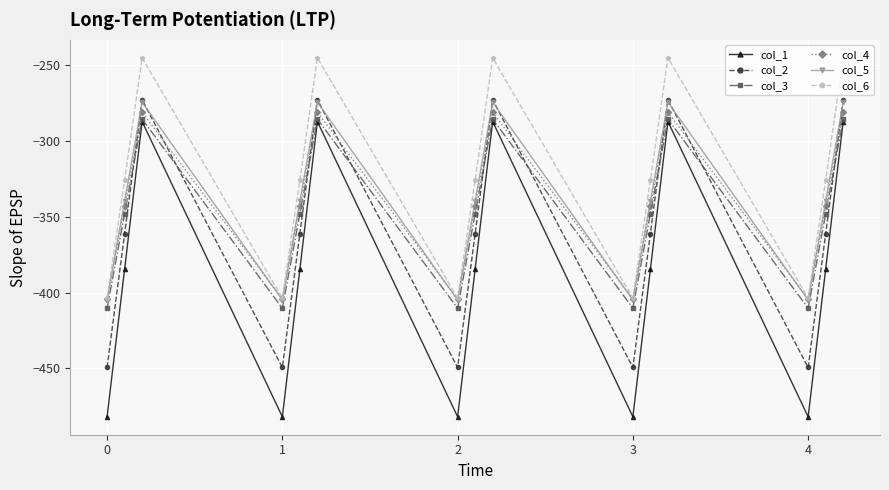

How many interior local valleys does the col_2 series have?

4